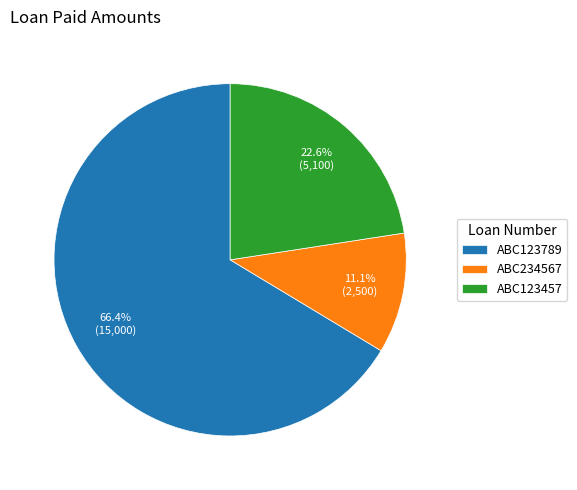

What is the total percentage of ABC123789 and ABC234567?

77.4%